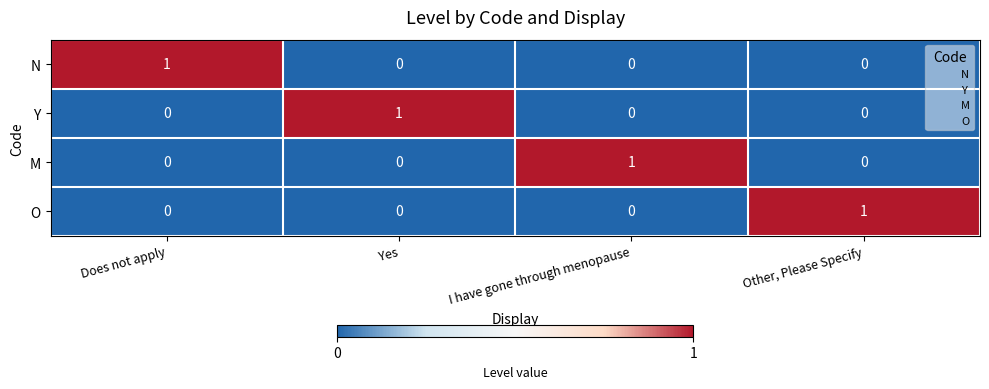

How many categories are shown in the chart?

4